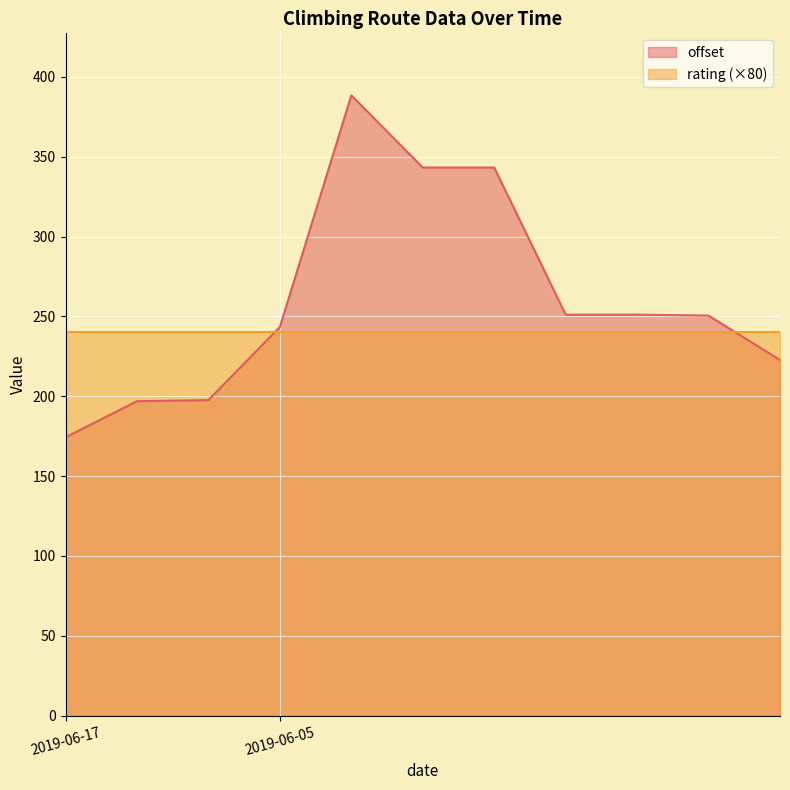

What is the average value?

260.2